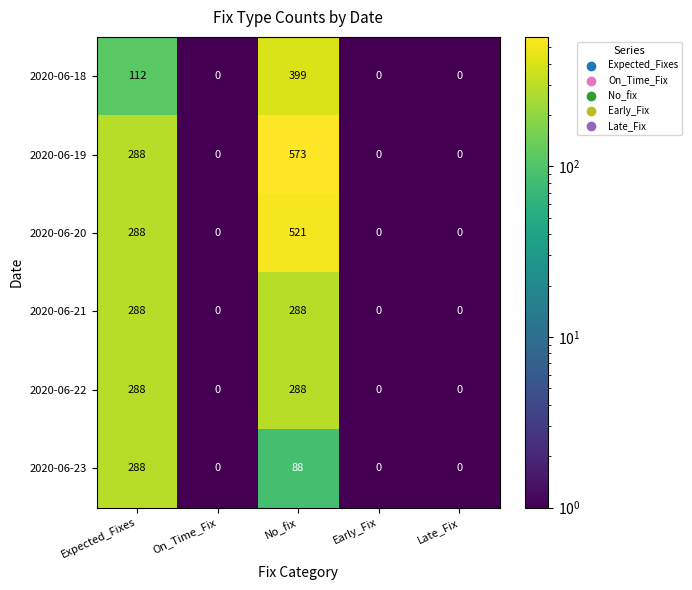

At how many categories does at least one series exceed 180?

2